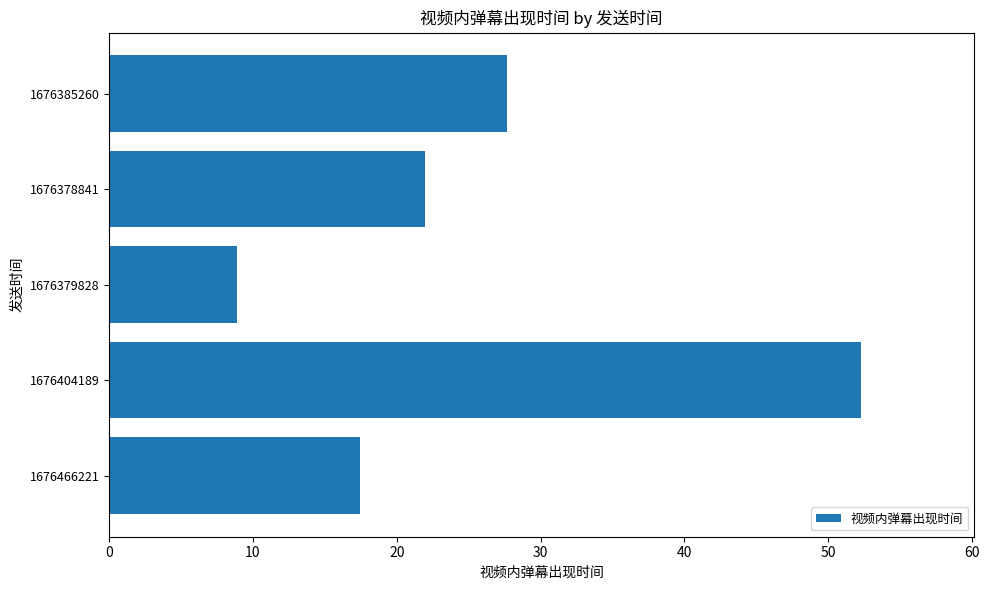

The value at 1676404189 is 52.3. True or false?

True